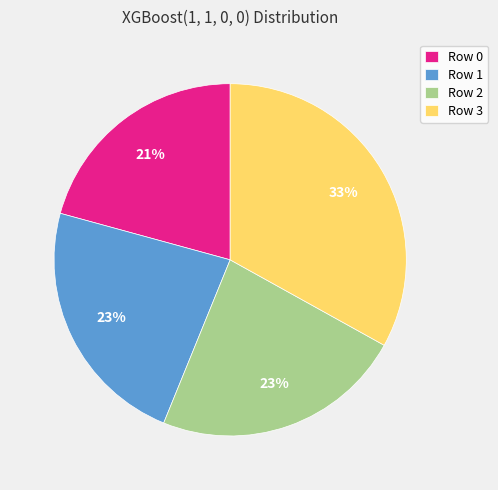

Which category has the smallest portion of the pie?

Row 0